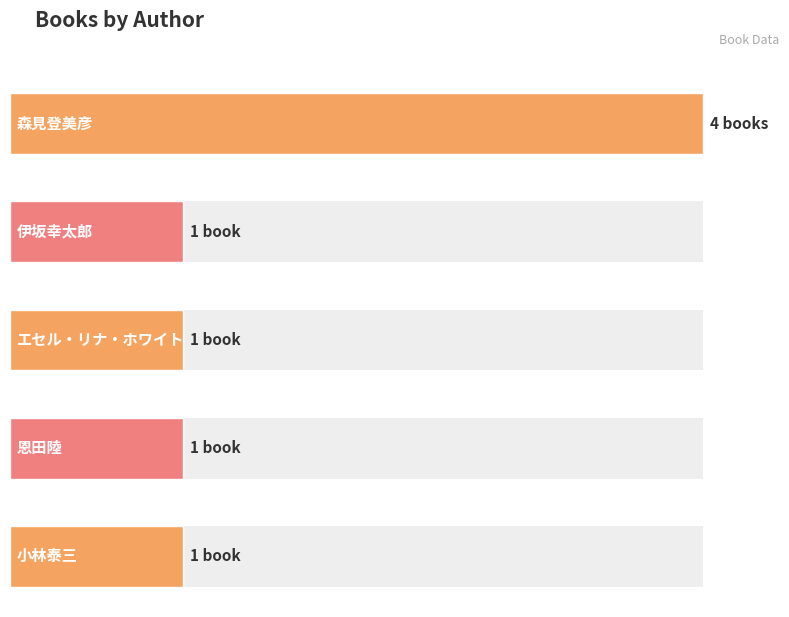

What is the approximate value at エセル・リナ・ホワイト?

1